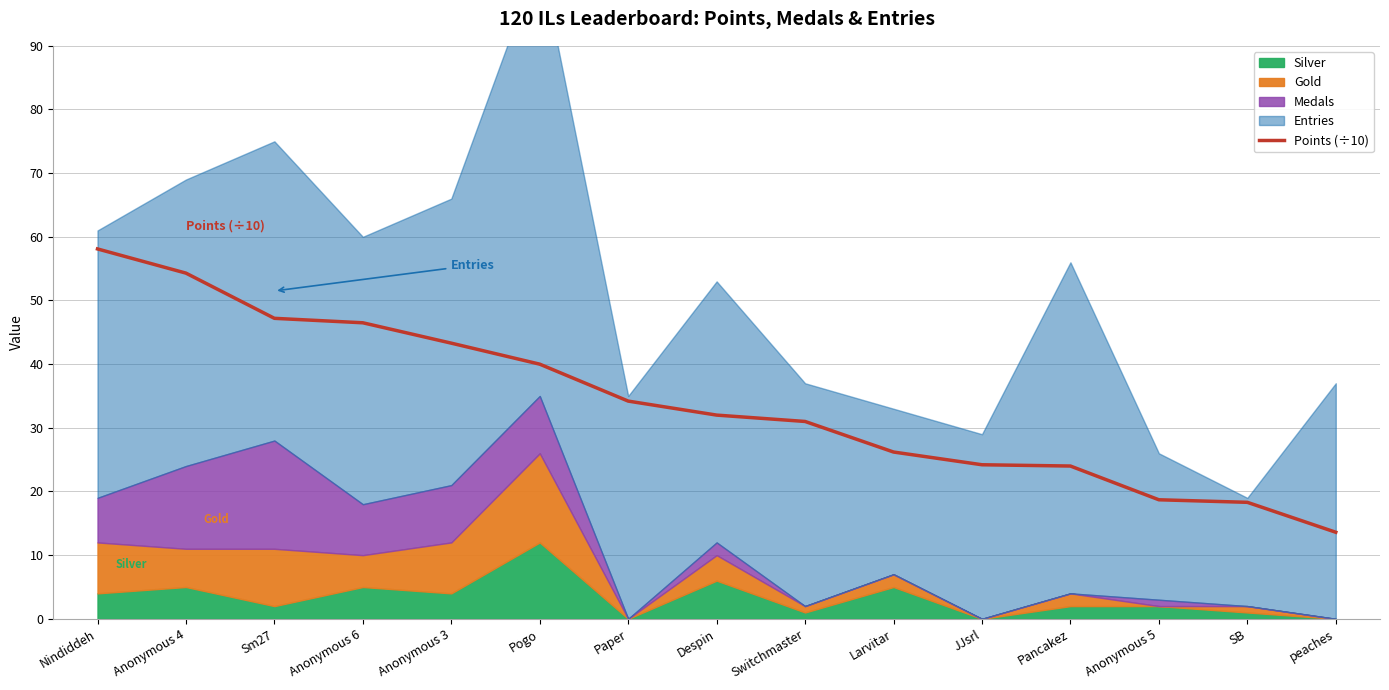

Which has a higher value, Anonymous 4 or SB?

Anonymous 4